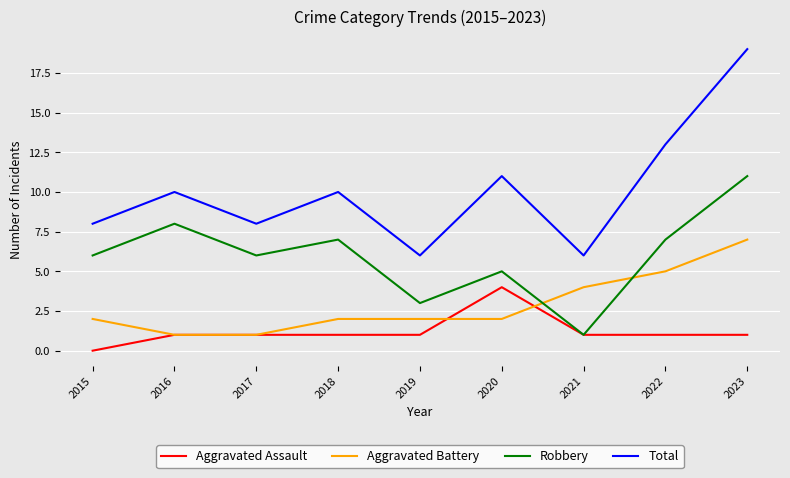

What is the approximate value of Aggravated Assault at 2020?

4